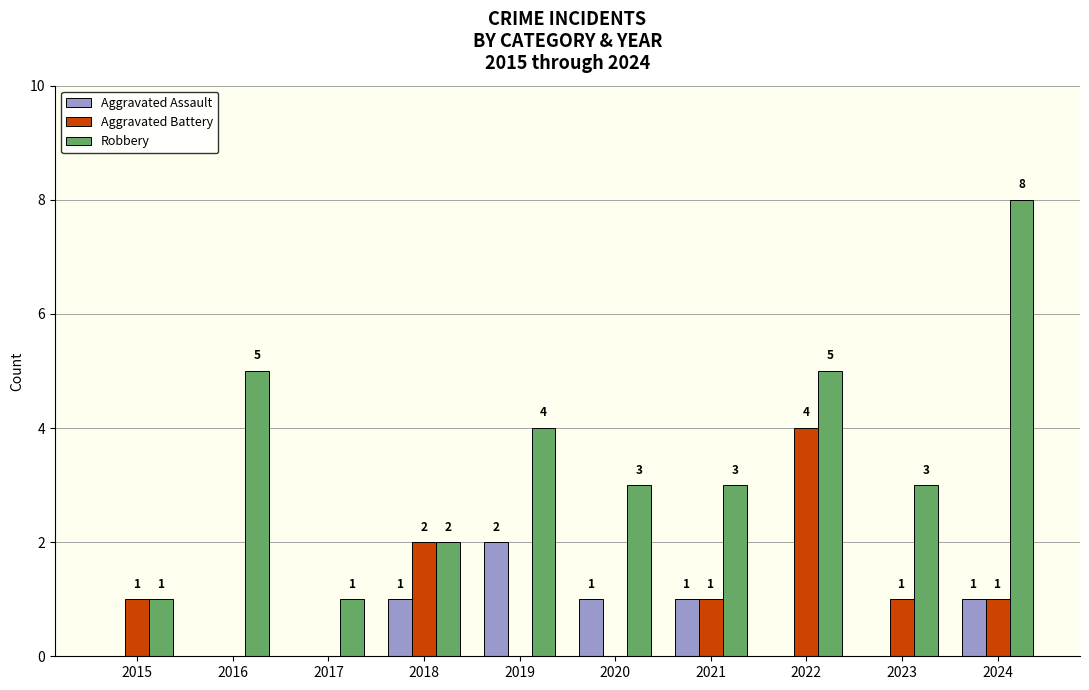

Which category has the highest value in the Robbery series?

2024